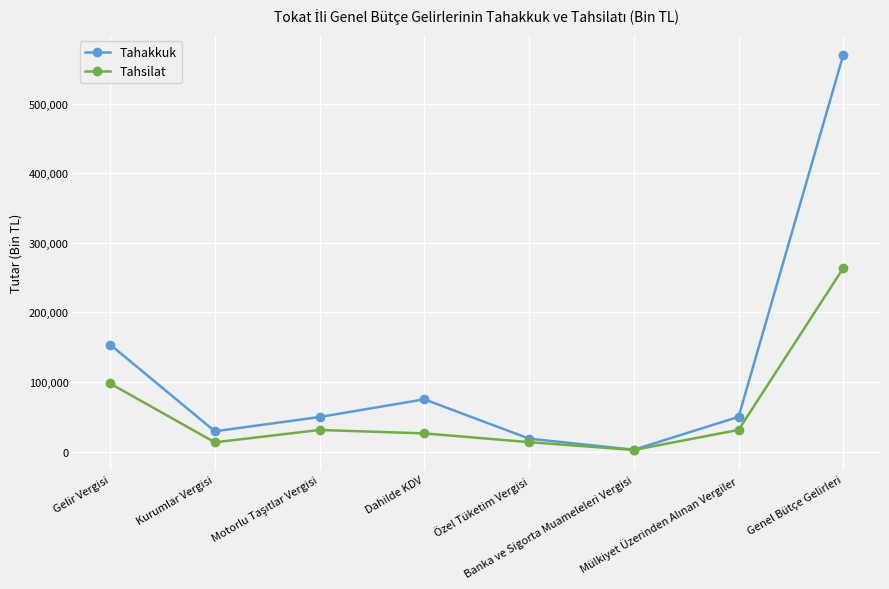

Rank the series by their average value, from highest to lowest.

Tahakkuk, Tahsilat